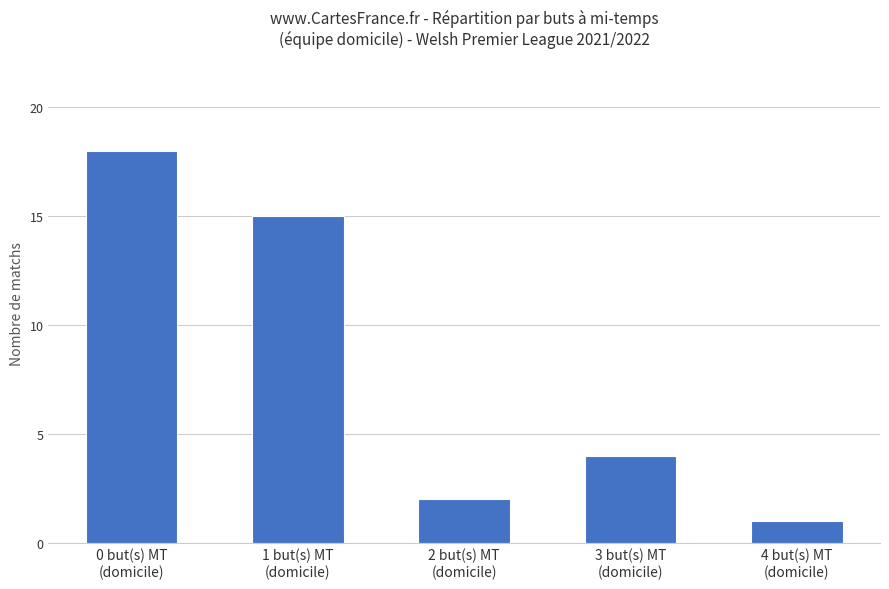

Does the chart contain stacked bars?

No